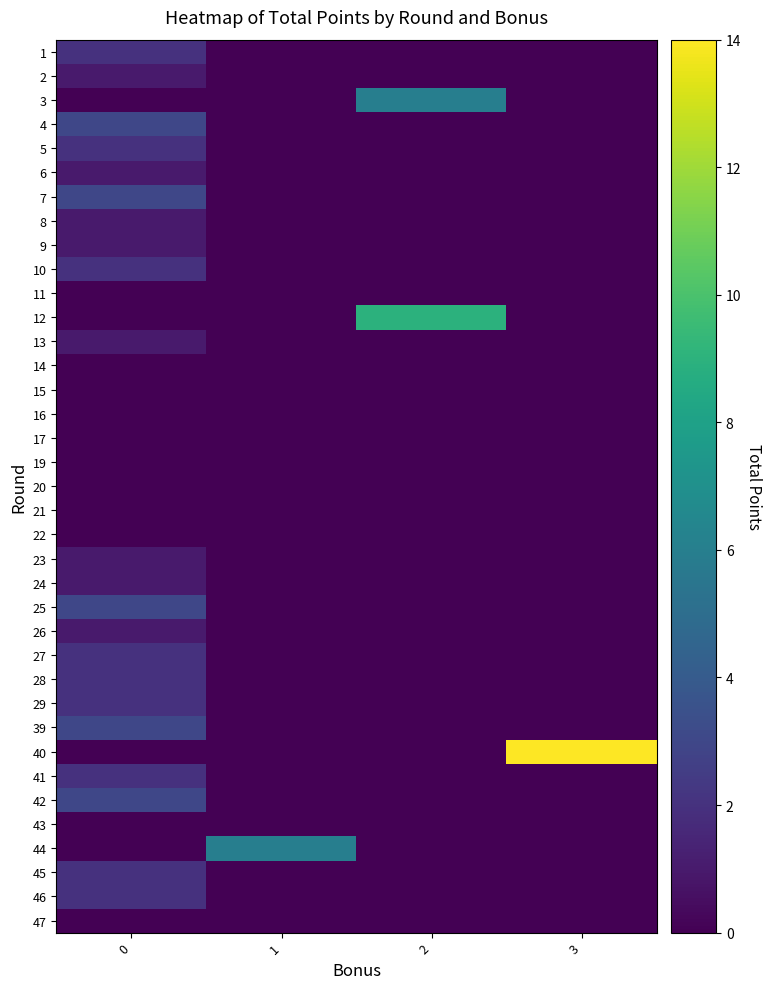

Reading left to right, list all the values displayed in this chart.

row_0: 0=2	1=0	2=0	3=0
row_1: 0=1	1=0	2=0	3=0
row_2: 0=0	1=0	2=6	3=0
row_3: 0=3	1=0	2=0	3=0
row_4: 0=2	1=0	2=0	3=0
row_5: 0=1	1=0	2=0	3=0
row_6: 0=3	1=0	2=0	3=0
row_7: 0=1	1=0	2=0	3=0
row_8: 0=1	1=0	2=0	3=0
row_9: 0=2	1=0	2=0	3=0
row_10: 0=0	1=0	2=0	3=0
row_11: 0=0	1=0	2=9	3=0
row_12: 0=1	1=0	2=0	3=0
row_13: 0=0	1=0	2=0	3=0
row_14: 0=0	1=0	2=0	3=0
row_15: 0=0	1=0	2=0	3=0
row_16: 0=0	1=0	2=0	3=0
row_17: 0=0	1=0	2=0	3=0
row_18: 0=0	1=0	2=0	3=0
row_19: 0=0	1=0	2=0	3=0
row_20: 0=0	1=0	2=0	3=0
row_21: 0=1	1=0	2=0	3=0
row_22: 0=1	1=0	2=0	3=0
row_23: 0=3	1=0	2=0	3=0
row_24: 0=1	1=0	2=0	3=0
row_25: 0=2	1=0	2=0	3=0
row_26: 0=2	1=0	2=0	3=0
row_27: 0=2	1=0	2=0	3=0
row_28: 0=3	1=0	2=0	3=0
row_29: 0=0	1=0	2=0	3=14
row_30: 0=2	1=0	2=0	3=0
row_31: 0=3	1=0	2=0	3=0
row_32: 0=0	1=0	2=0	3=0
row_33: 0=0	1=6	2=0	3=0
row_34: 0=2	1=0	2=0	3=0
row_35: 0=2	1=0	2=0	3=0
row_36: 0=0	1=0	2=0	3=0